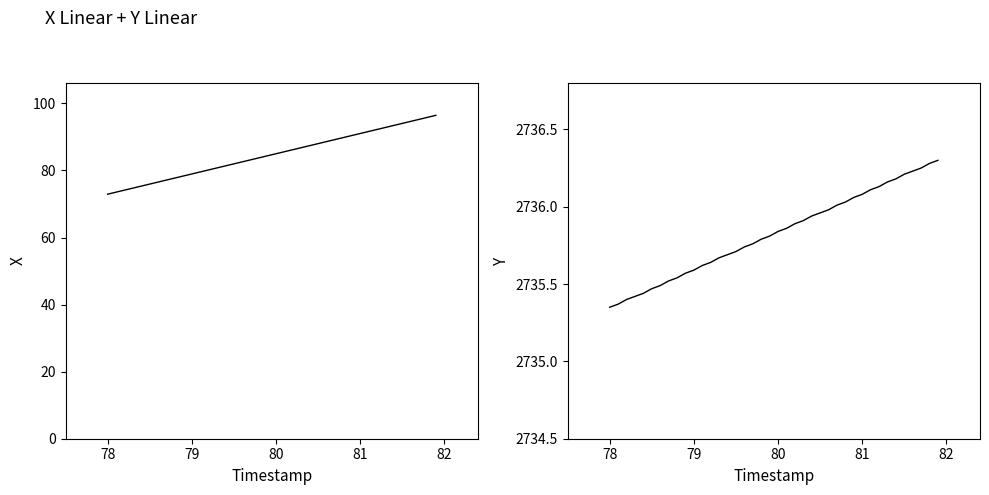

Rank the series by their maximum value, from lowest to highest.

X, Y